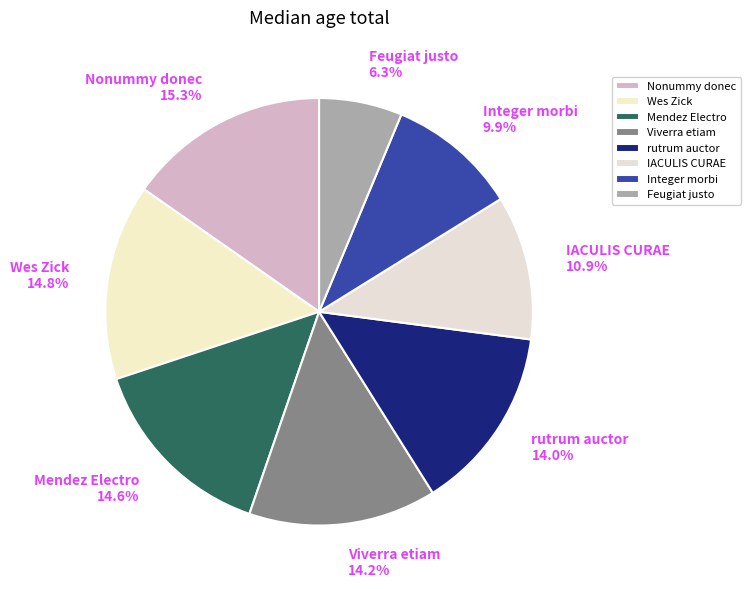

To the nearest percent, what is the average slice percentage?

12%